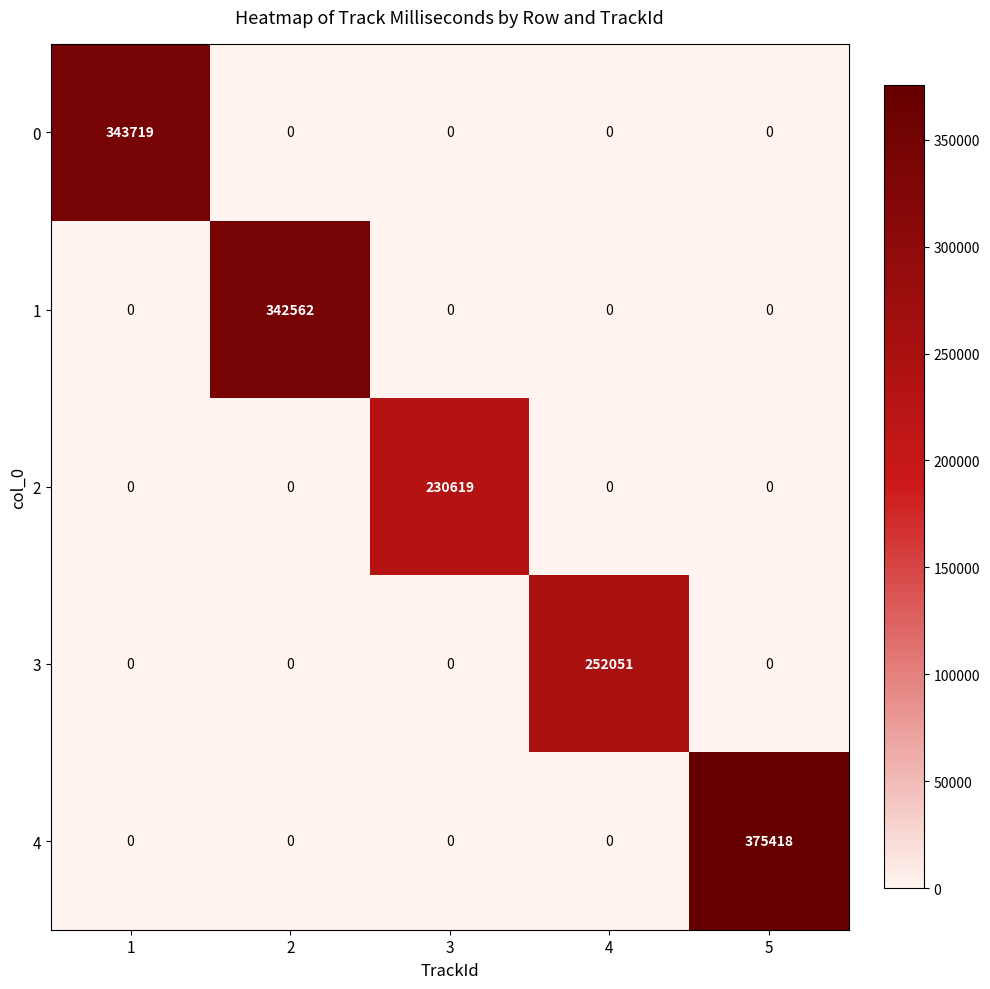

What value does the 4 series have at 5, to the nearest 100?

375400